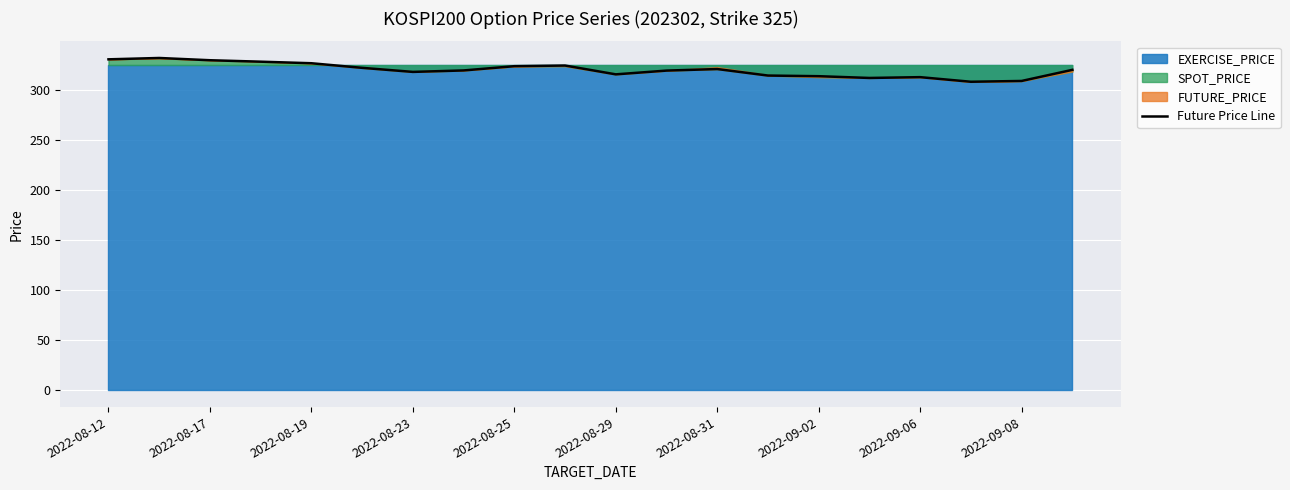

What is the average value?

320.2